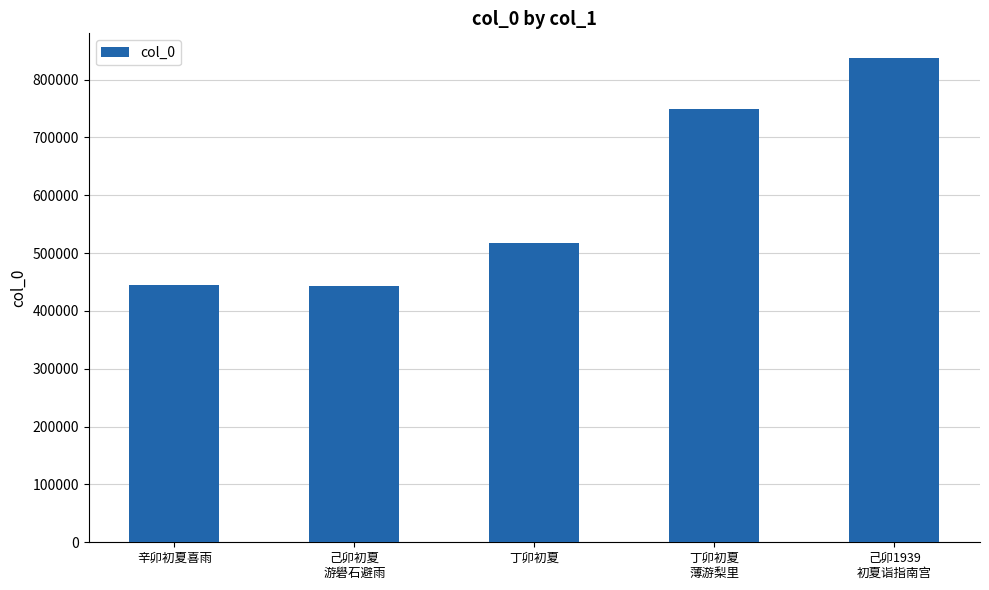

Which has a higher value, 丁卯初夏
薄游梨里 or 辛卯初夏喜雨?

丁卯初夏
薄游梨里